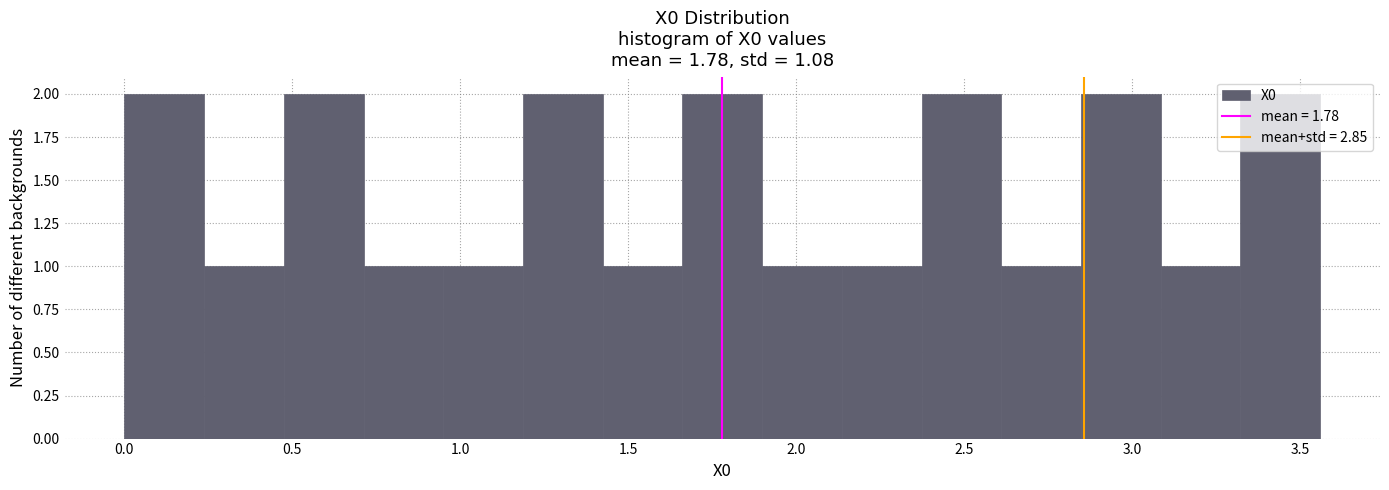

What is the height of the bar covering 3.10 to 3.30 on the x-axis? Neither the bar edges nor the heights are printed on the chart, so give them approximately, as read against the axes.

1